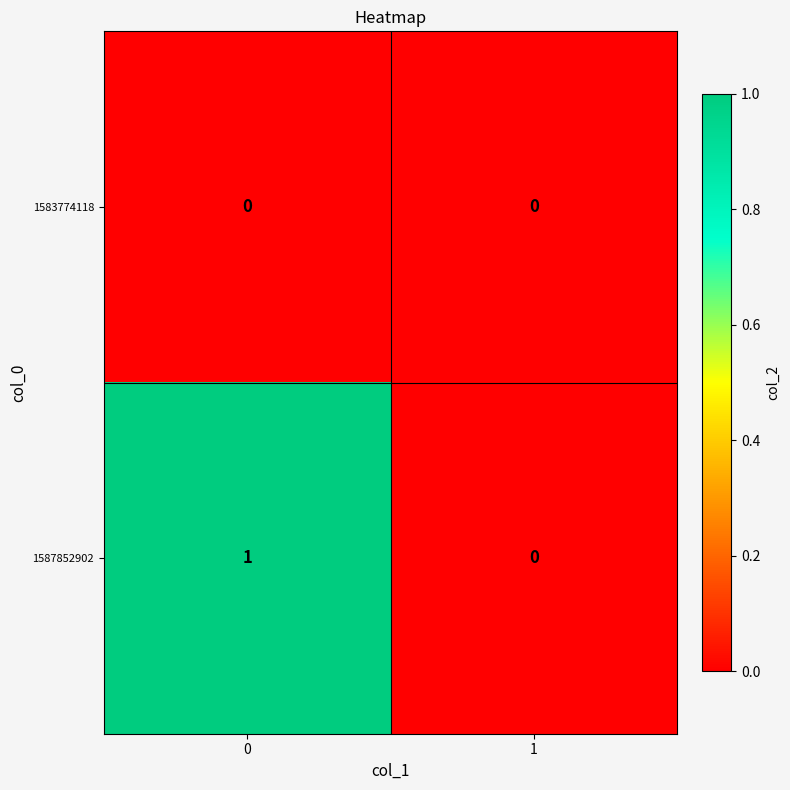

Between 0 and 1, which series saw the biggest shift?

1587852902